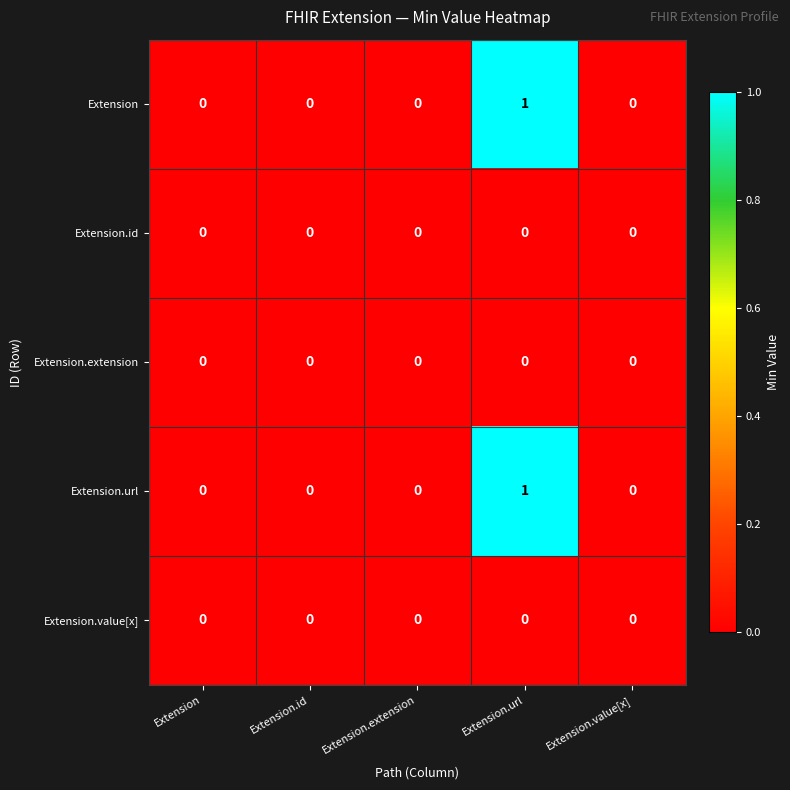

At which category does the chart reach its peak across all series?

Extension.url